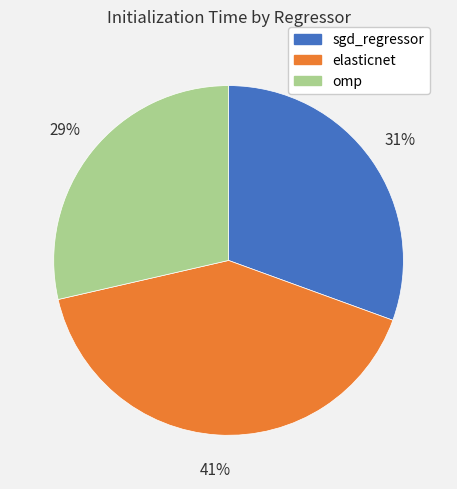

Which slice is the smallest?

omp